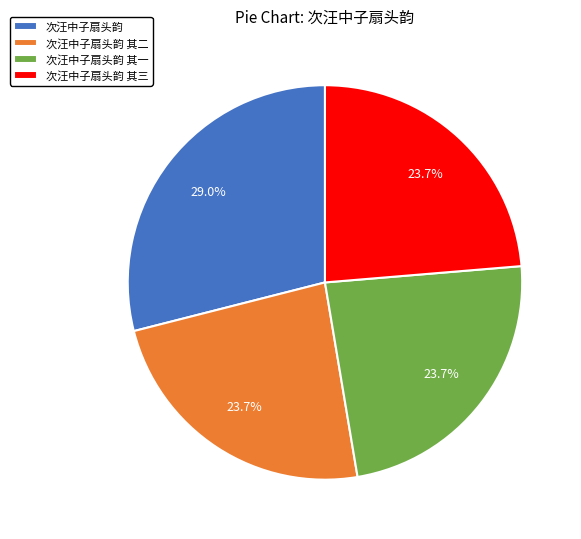

Approximately how many times larger is the value at 次汪中子扇头韵 其一 compared to 次汪中子扇头韵 其二?

1.0